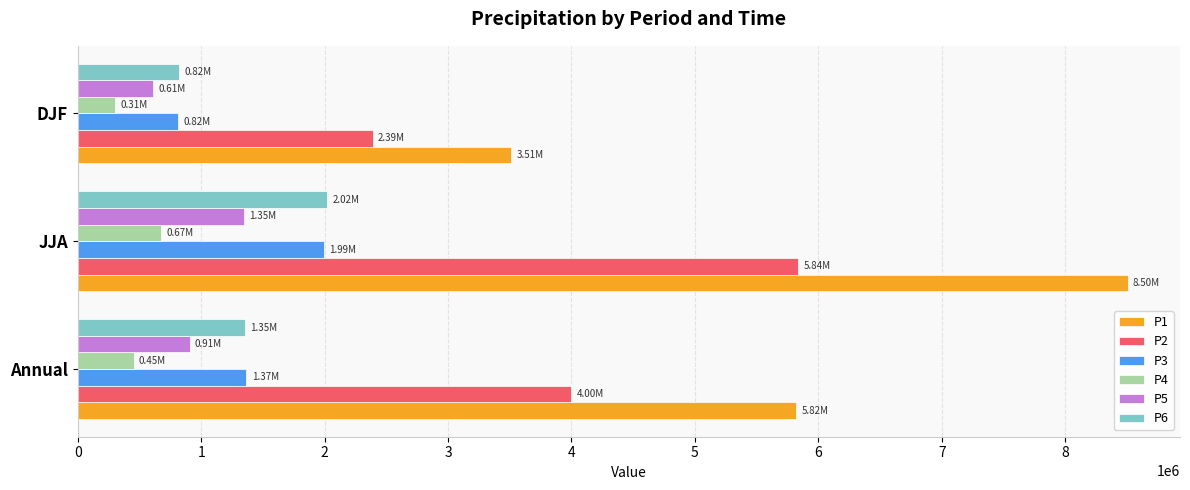

Which series changed the most between JJA and DJF?

P1